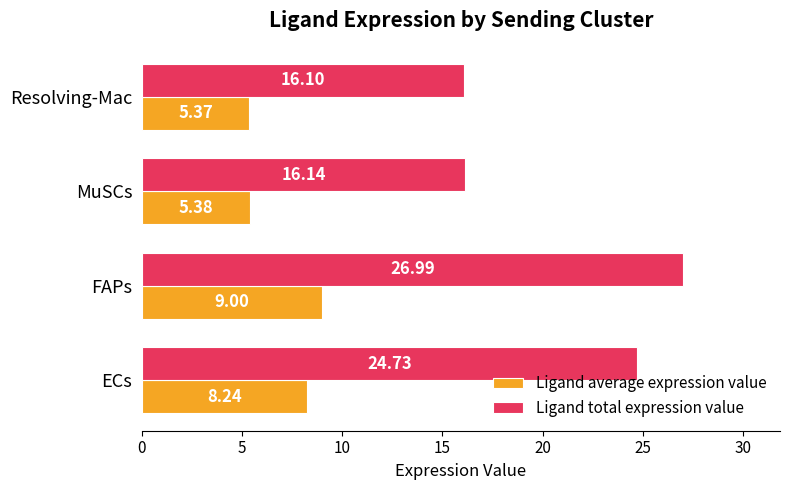

List the labels in order of Ligand total expression value value, largest first.

FAPs, ECs, MuSCs, Resolving-Mac